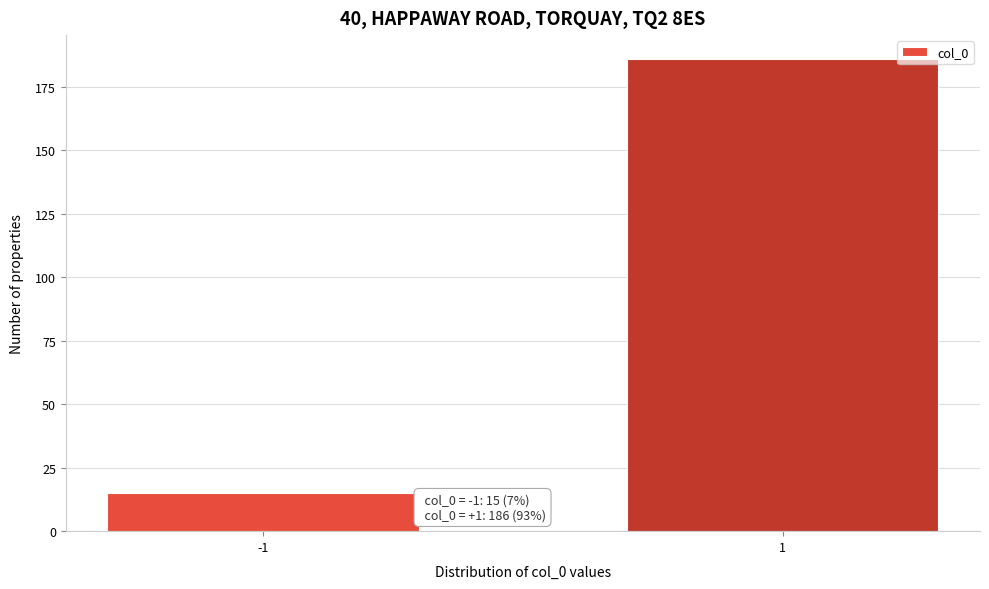

Reading right to left, list all the values displayed in this chart.

186	15